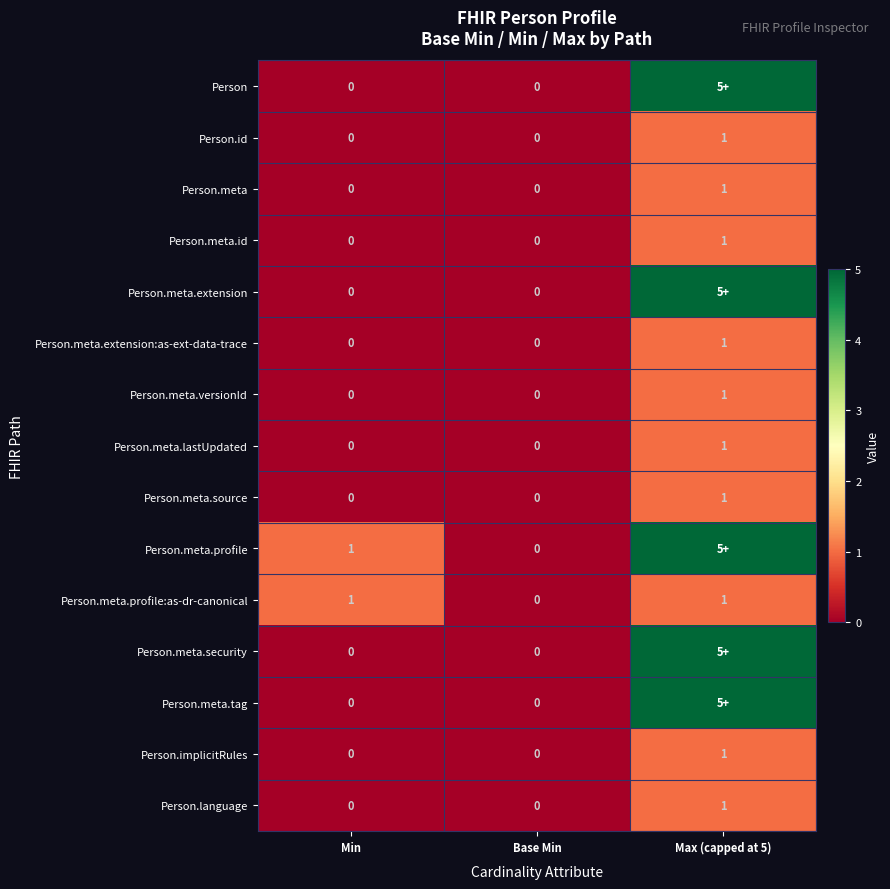

The Person.meta.source series shows 1 at Base Min. True or false?

False